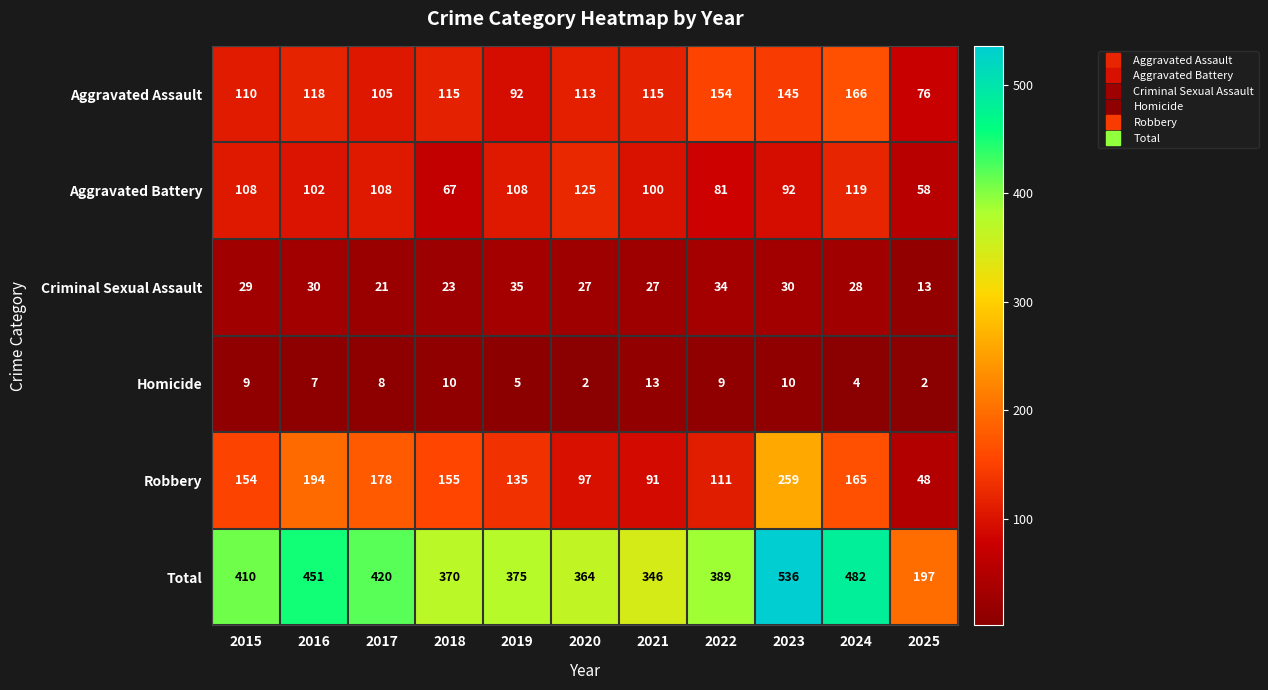

Read the Aggravated Assault value at 2019.

92